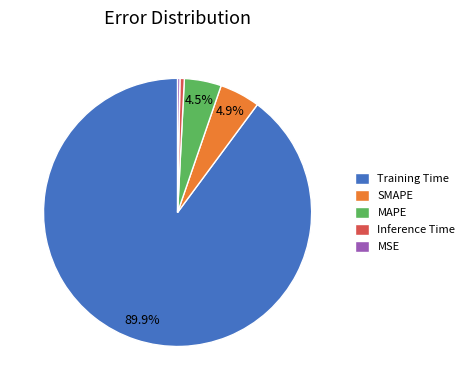

What is the largest slice in the pie chart?

Training Time